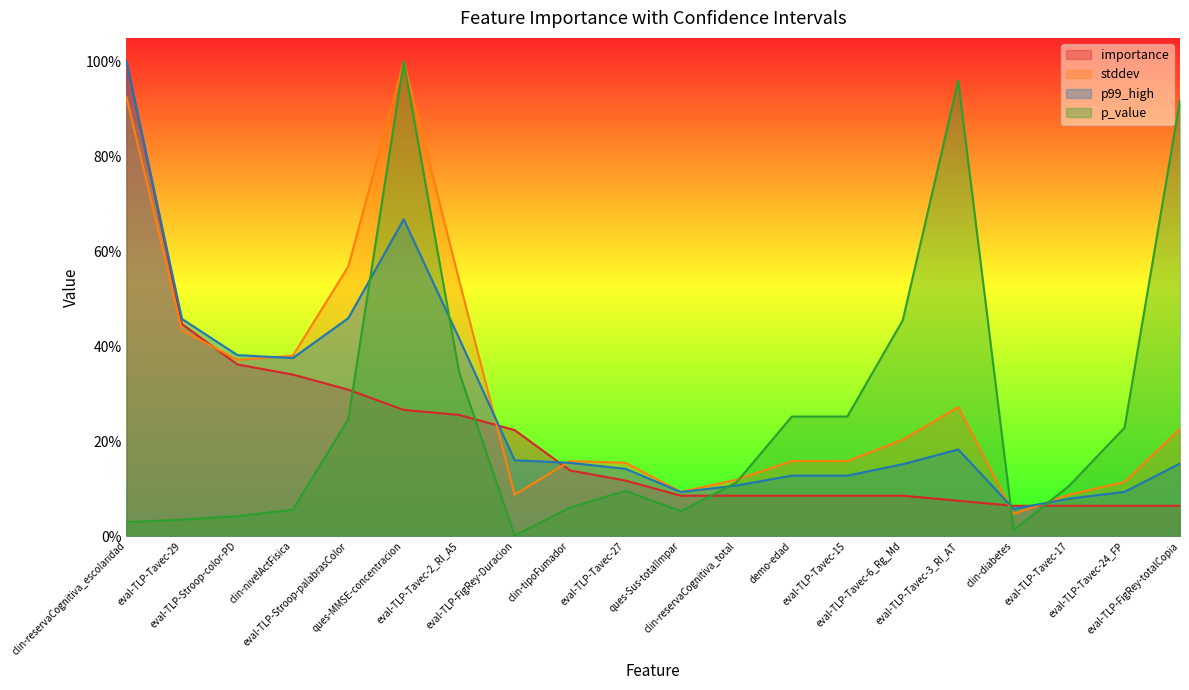

At which category is the sum across all series the highest?

clin-reservaCognitiva_escolaridad